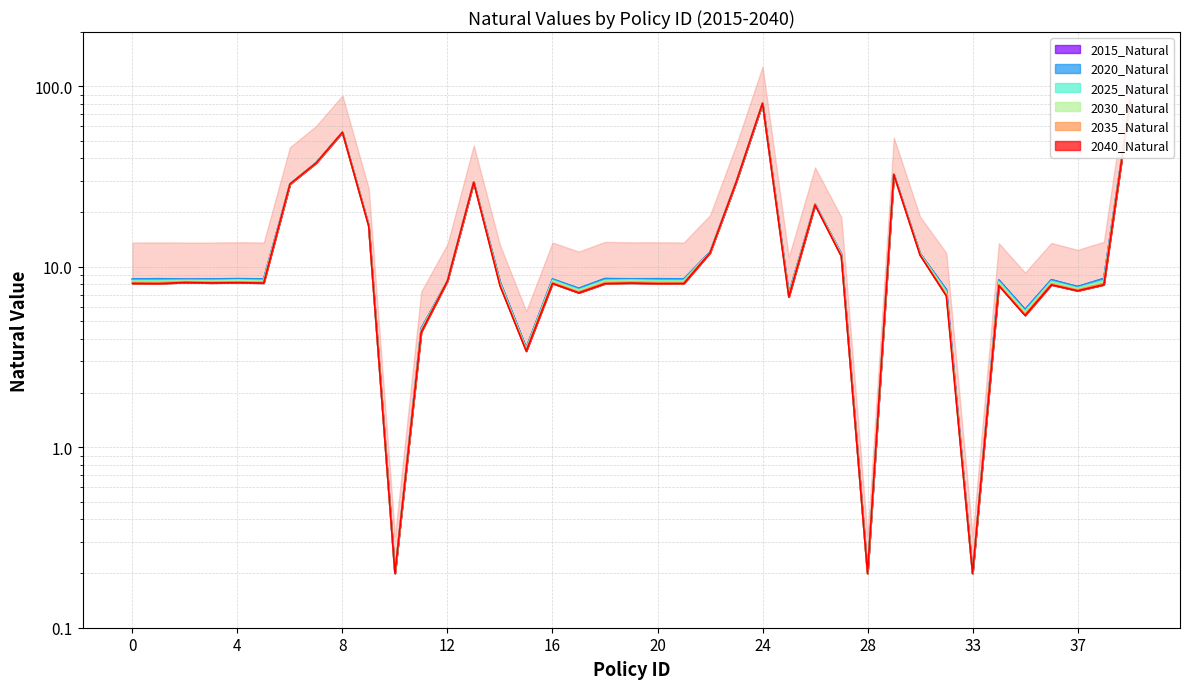

What are all the series names shown in the legend?

2015_Natural, 2020_Natural, 2025_Natural, 2030_Natural, 2035_Natural, 2040_Natural